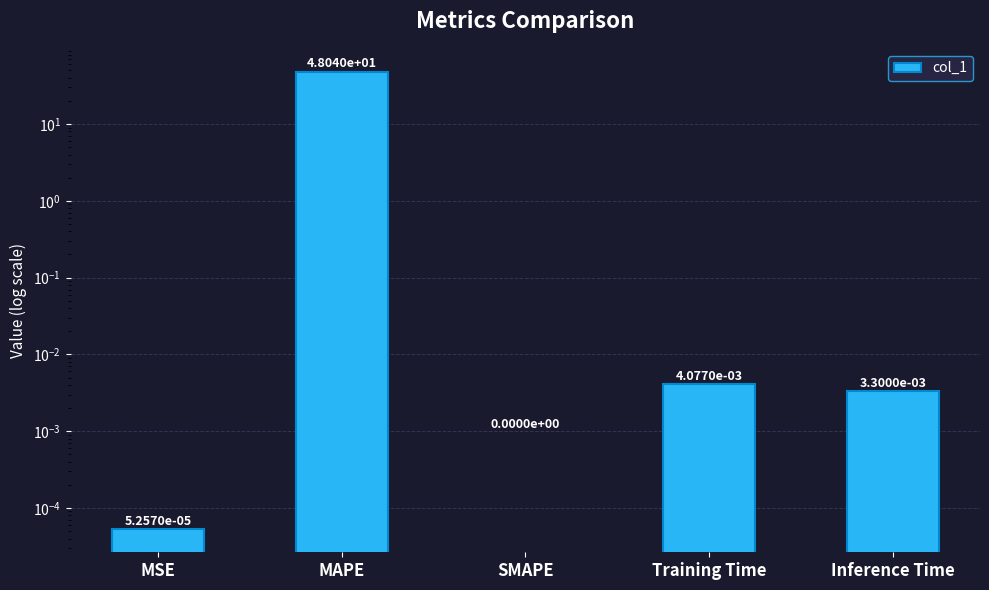

True or false: the data shows 48.0 at MAPE.

True